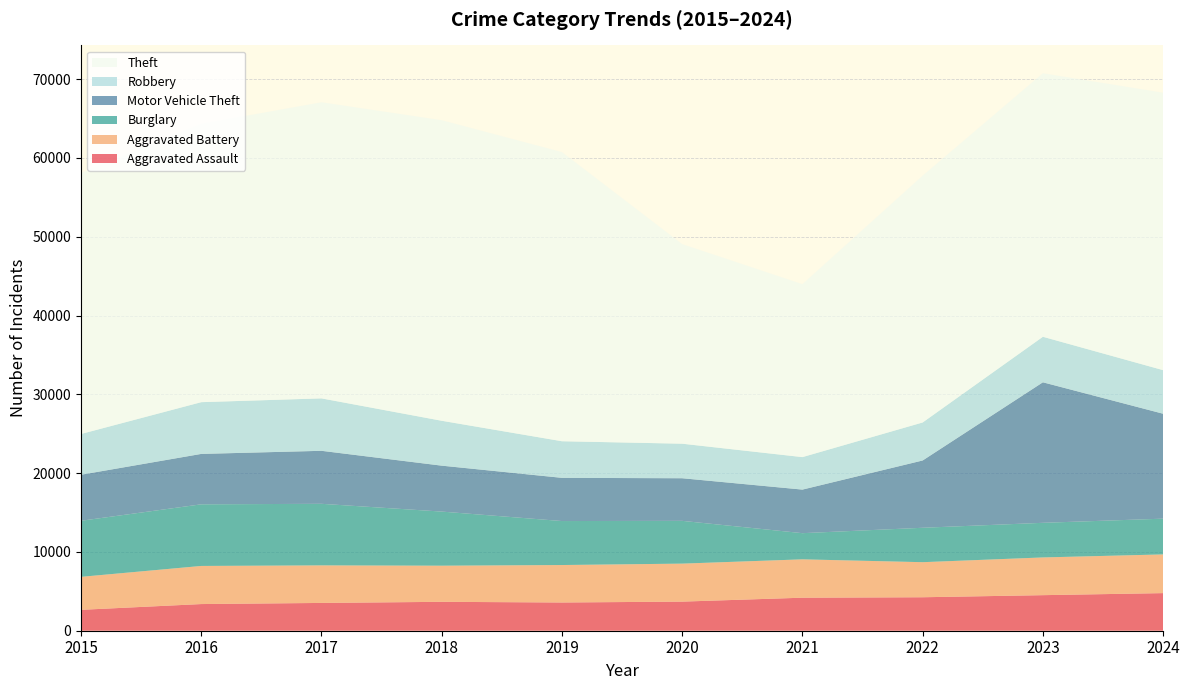

Reading left to right, list all the values displayed in this chart.

Aggravated Assault: 2652	3384	3527	3668	3583	3694	4191	4248	4513	4773
Aggravated Battery: 4186	4838	4767	4586	4755	4822	4869	4451	4788	4913
Burglary: 7116	7821	7813	6867	5582	5429	3321	4367	4394	4537
Motor Vehicle Theft: 5843	6398	6728	5829	5483	5408	5531	8542	17835	13317
Robbery: 5174	6567	6654	5698	4647	4384	4123	4824	5779	5532
Theft: 33129	35319	37578	38143	36694	25328	21946	31320	33440	35209